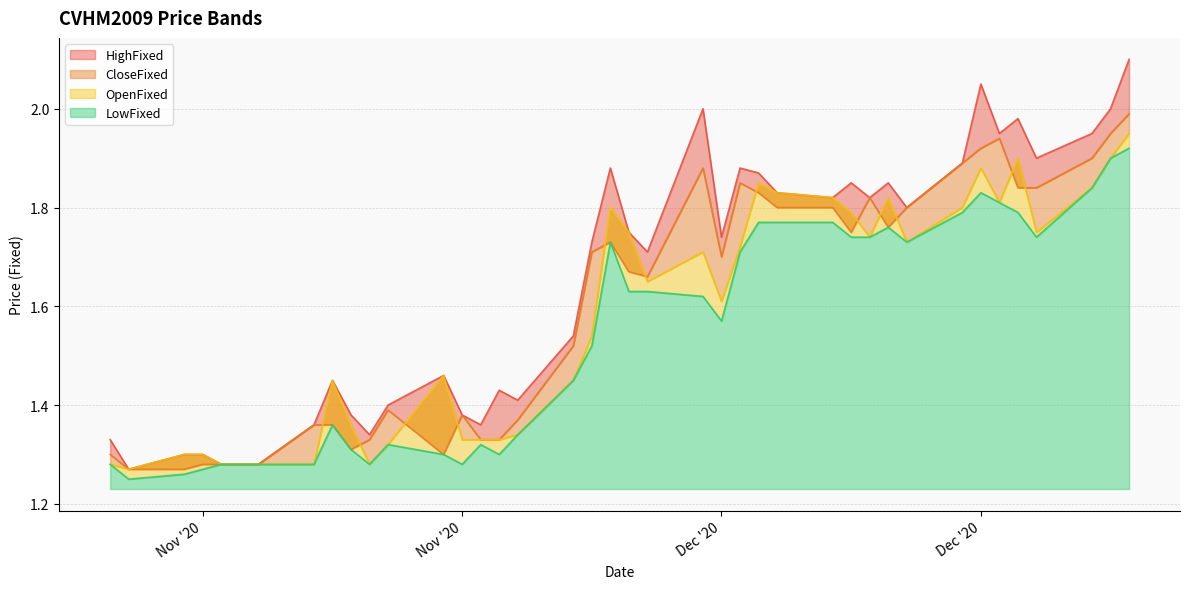

At which label does OpenFixed reach its minimum?

20201030